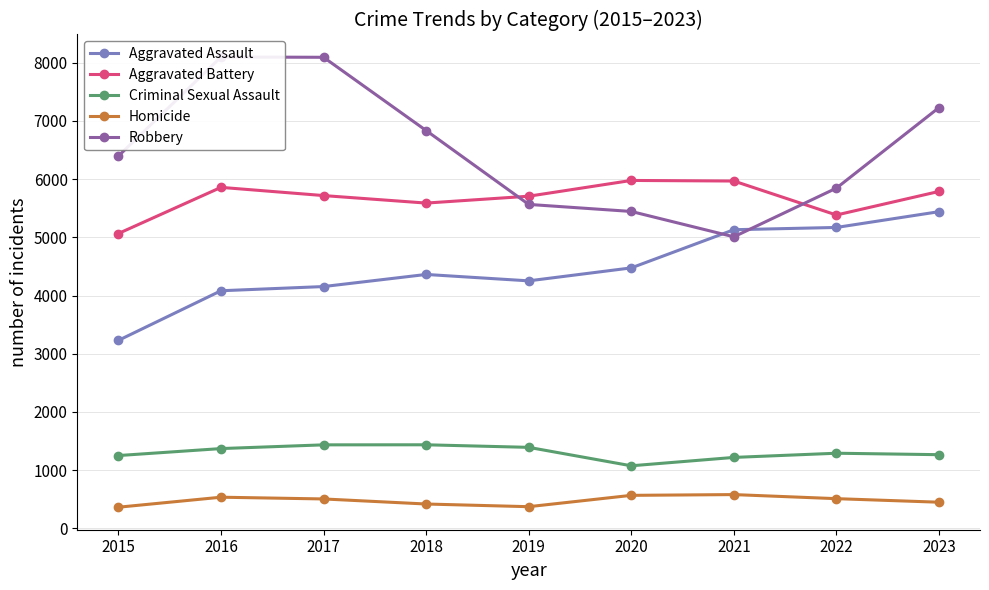

How many data points in Criminal Sexual Assault are less than 1289?

4